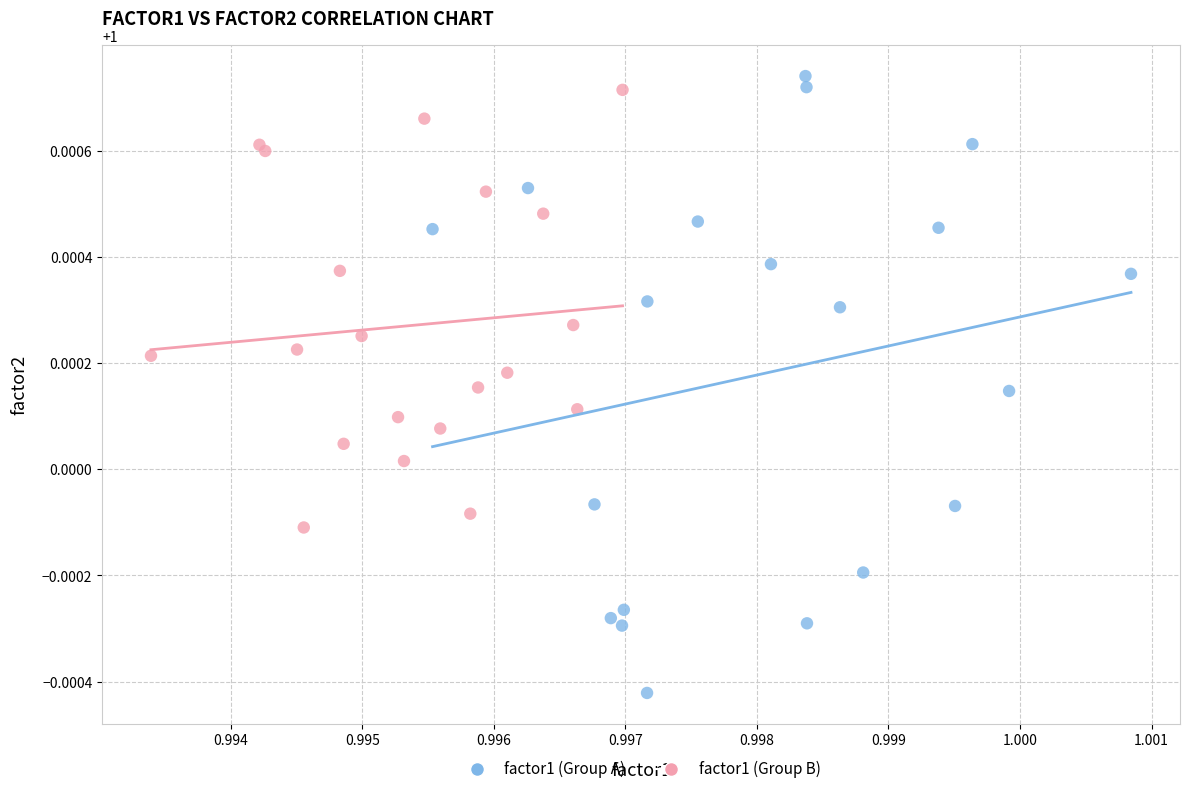

Which series has the largest Y range (max minus min)?

factor1 (Group A)